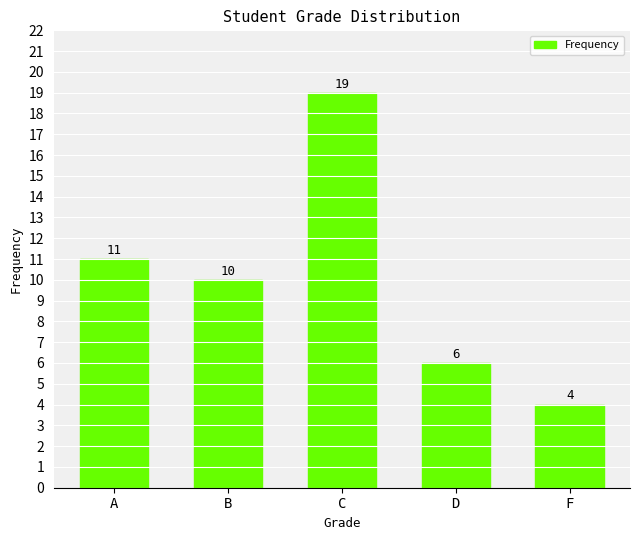

At which category does the chart reach its minimum across all series?

F